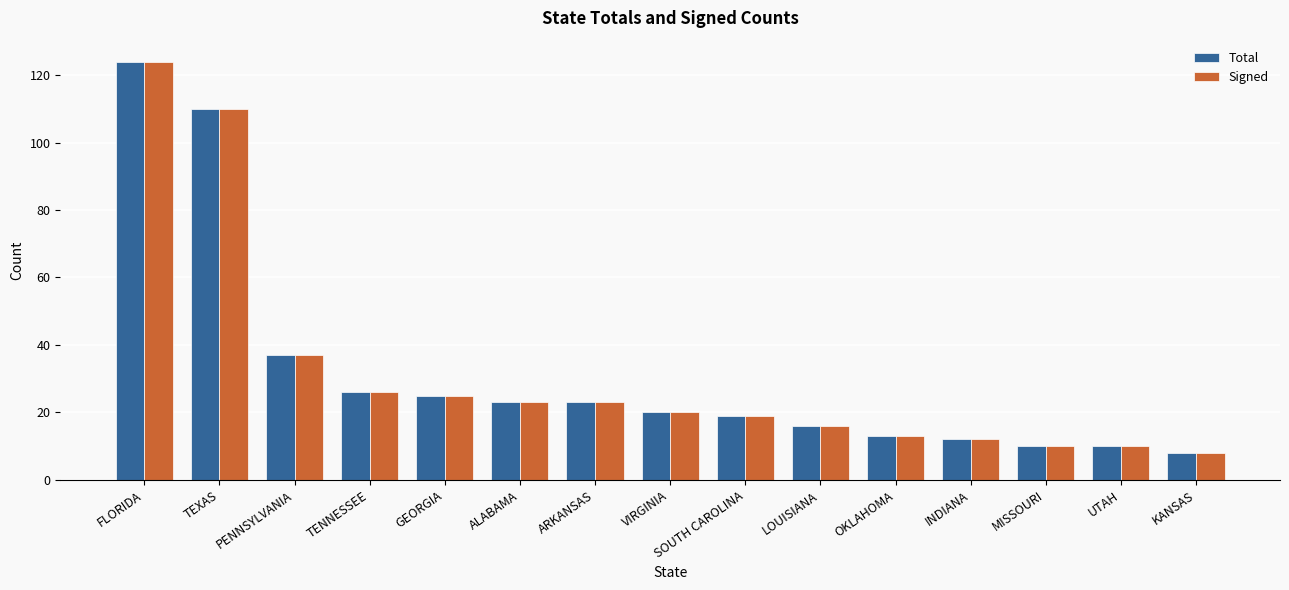

Is the value of Total at PENNSYLVANIA greater than the value of Signed at INDIANA?

Yes